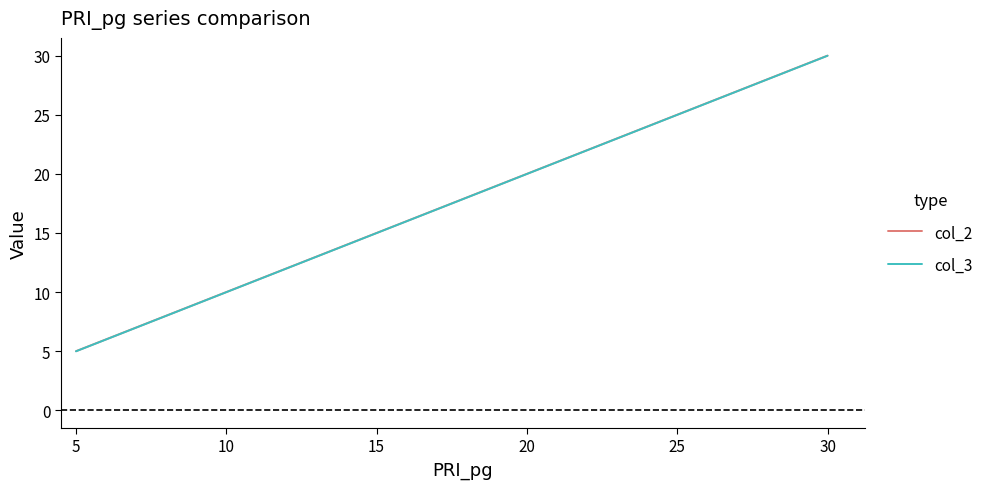

True or false: col_2 and col_3 cross at least once.

False